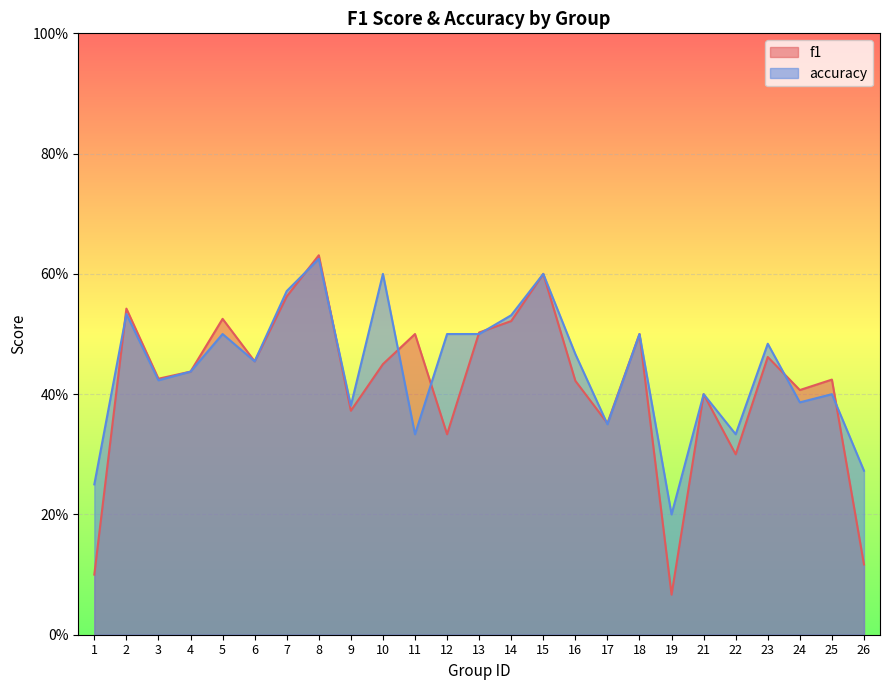

At which category is the sum across all series the highest?

8